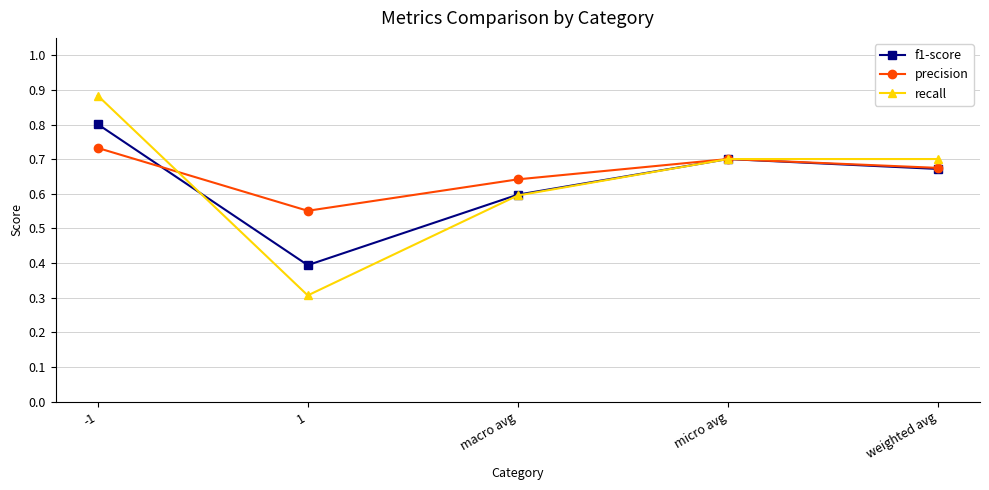

Which series has the widest spread of values?

recall